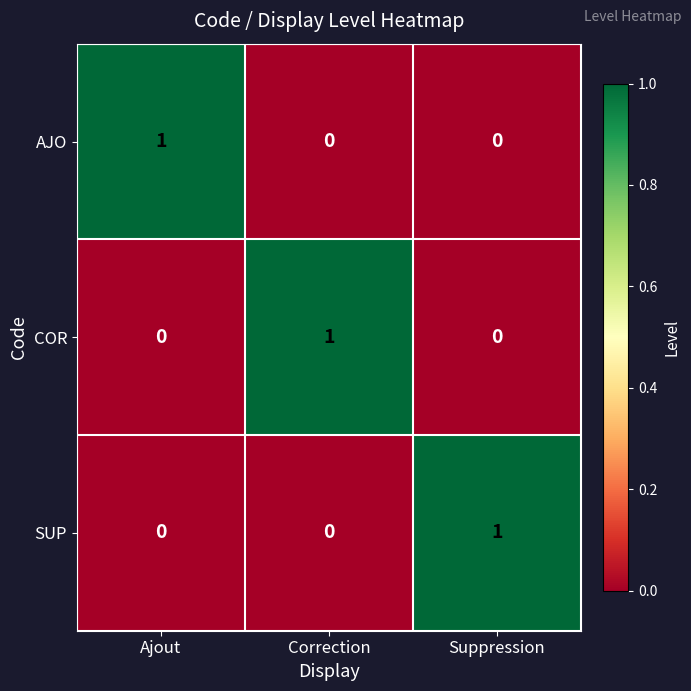

Is it true that SUP equals 0 at Ajout?

True